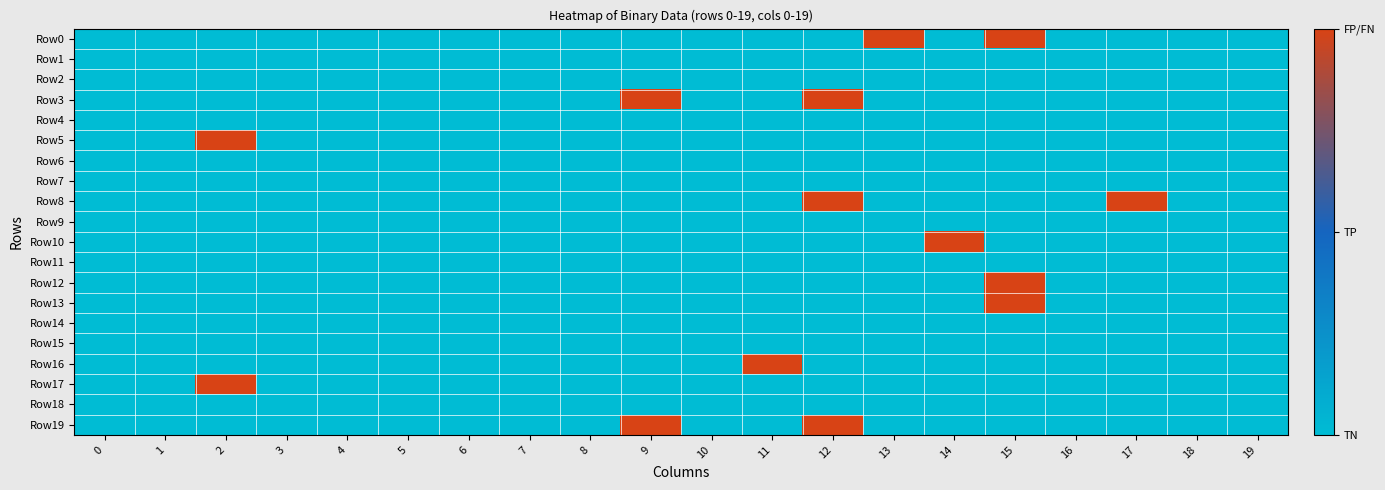

Count the number of categories in the chart.

20